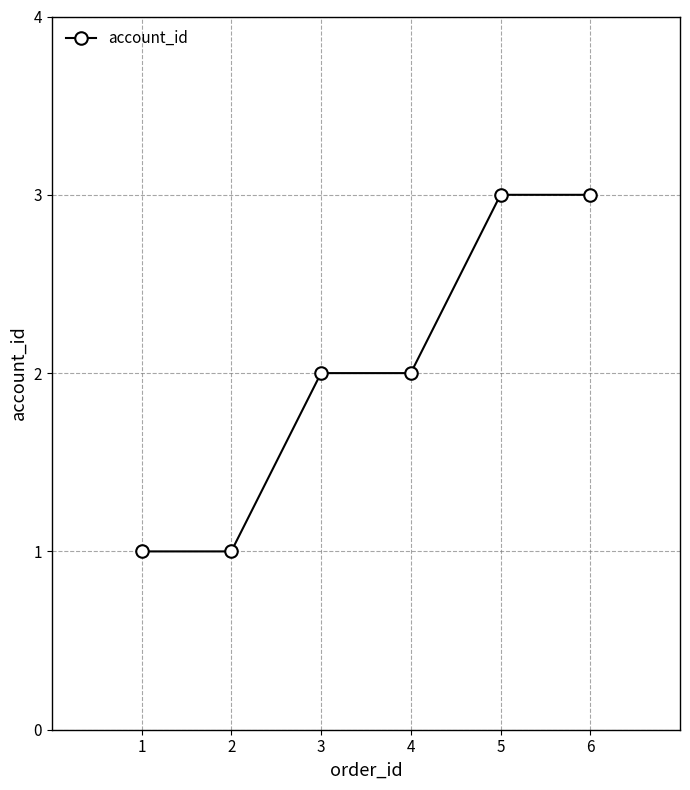

How many distinct data groups are displayed?

1